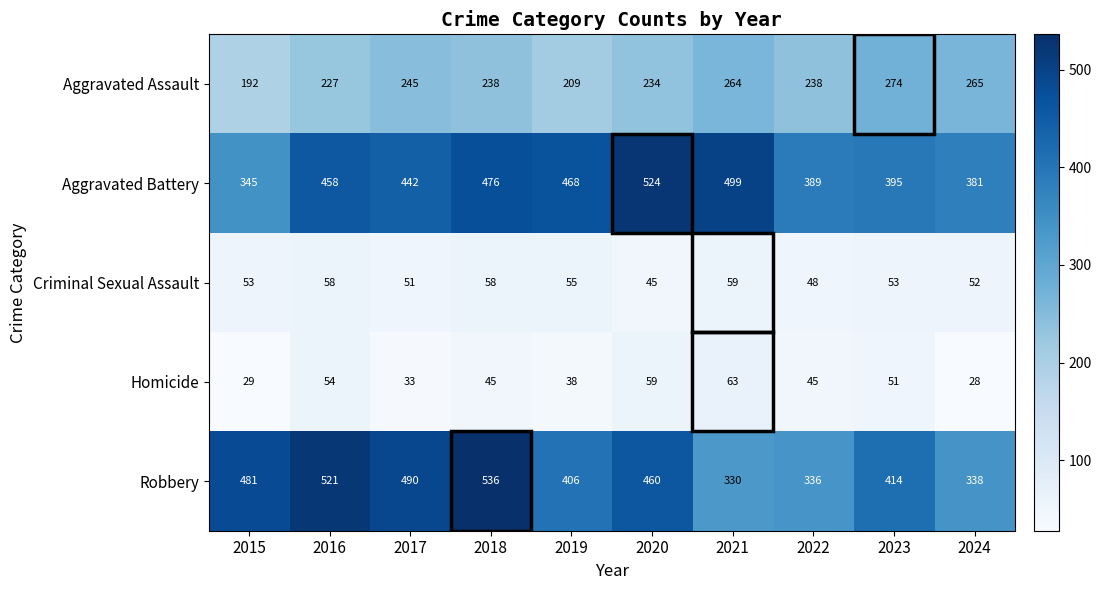

At how many categories does at least one series exceed 153?

10